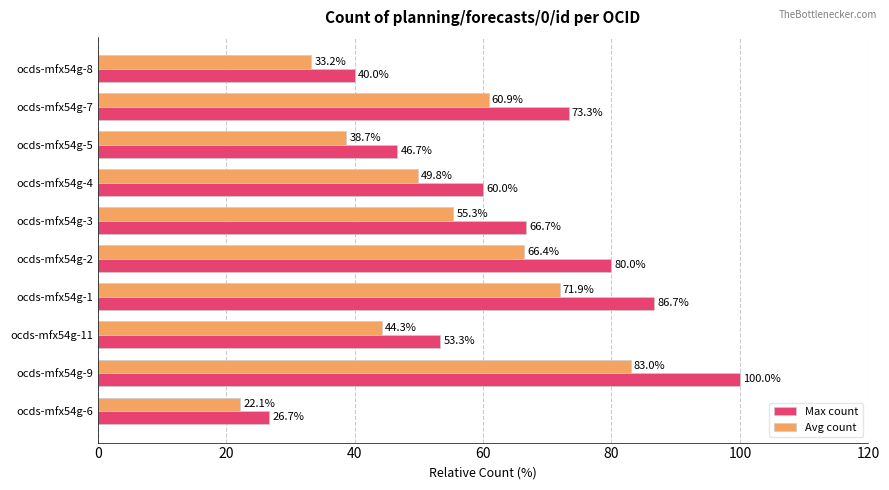

What is the highest value of the Avg count series?

83.0